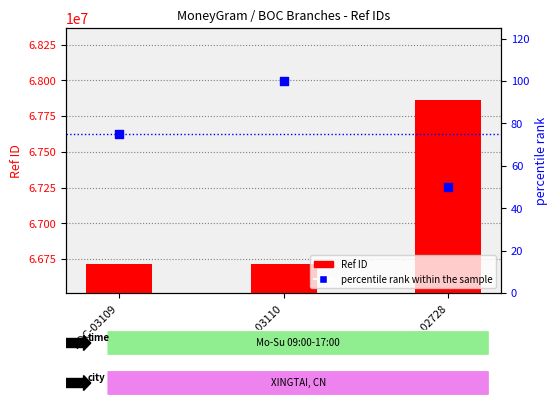

Which series has the largest Y range (max minus min)?

Ref ID